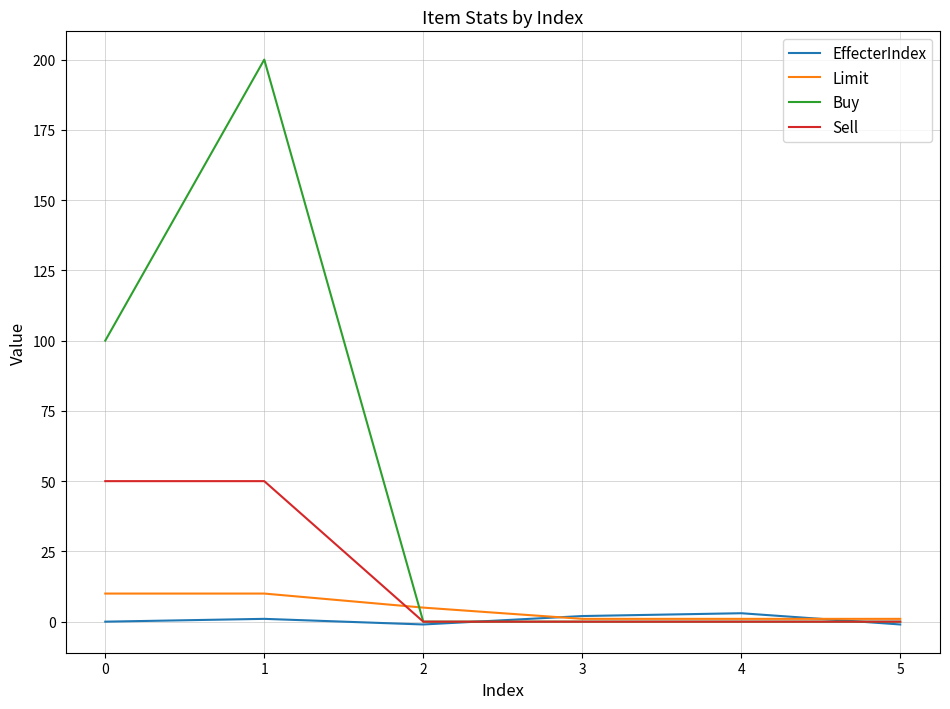

Is the value of Limit at 1 greater than the value of Sell at 2?

Yes